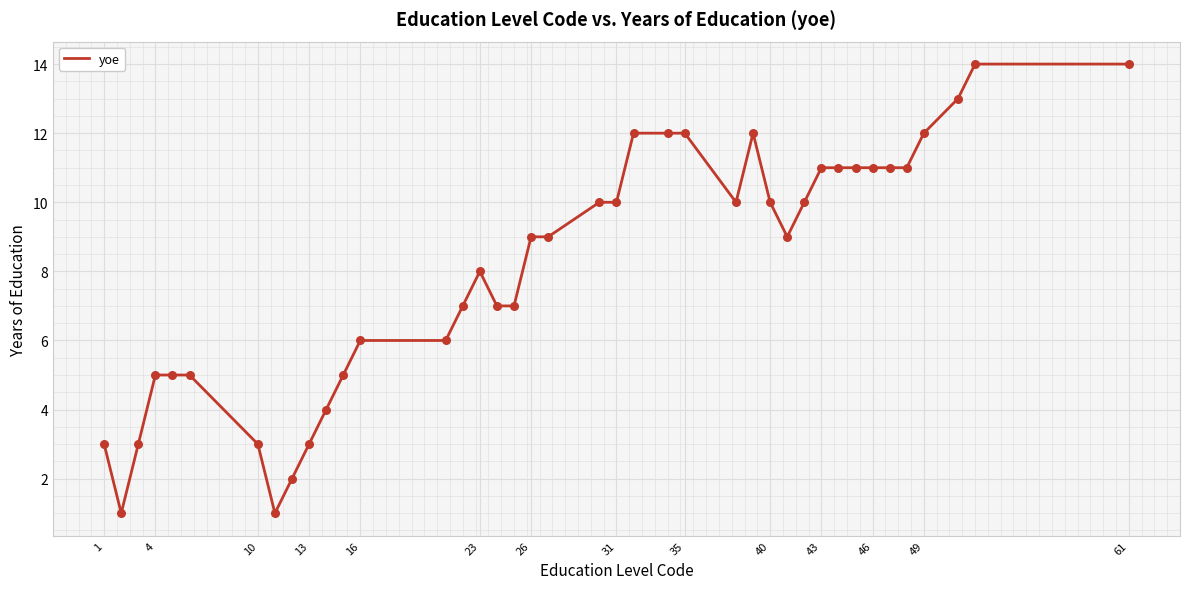

What is the greatest value displayed?

14